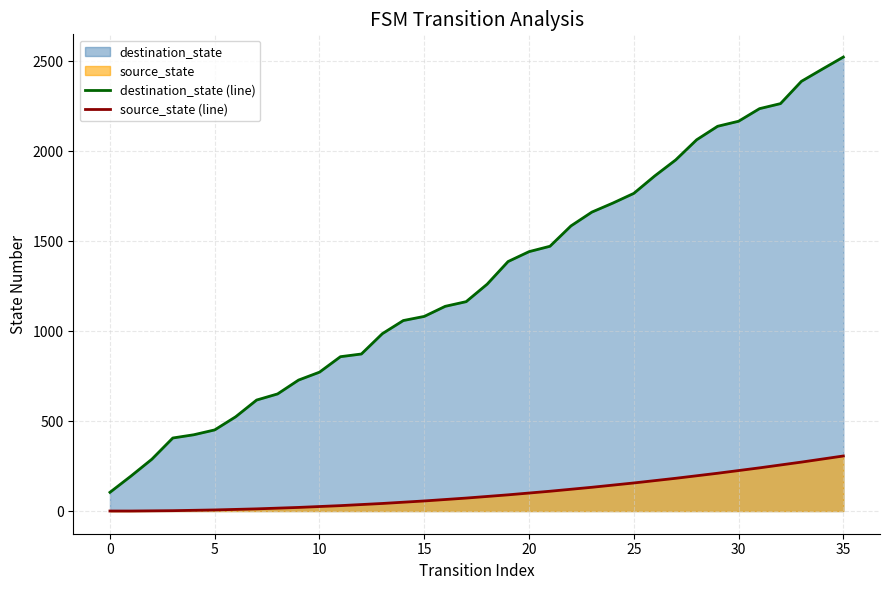

What is the difference between the maximum and minimum values in the destination_state (line) series?

2420